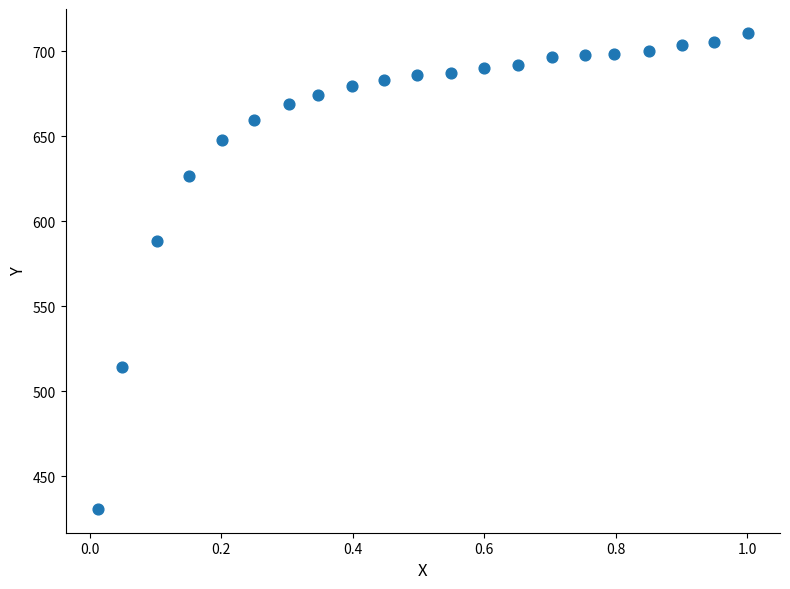

What is the range of Y values (max minus min)?

280.2